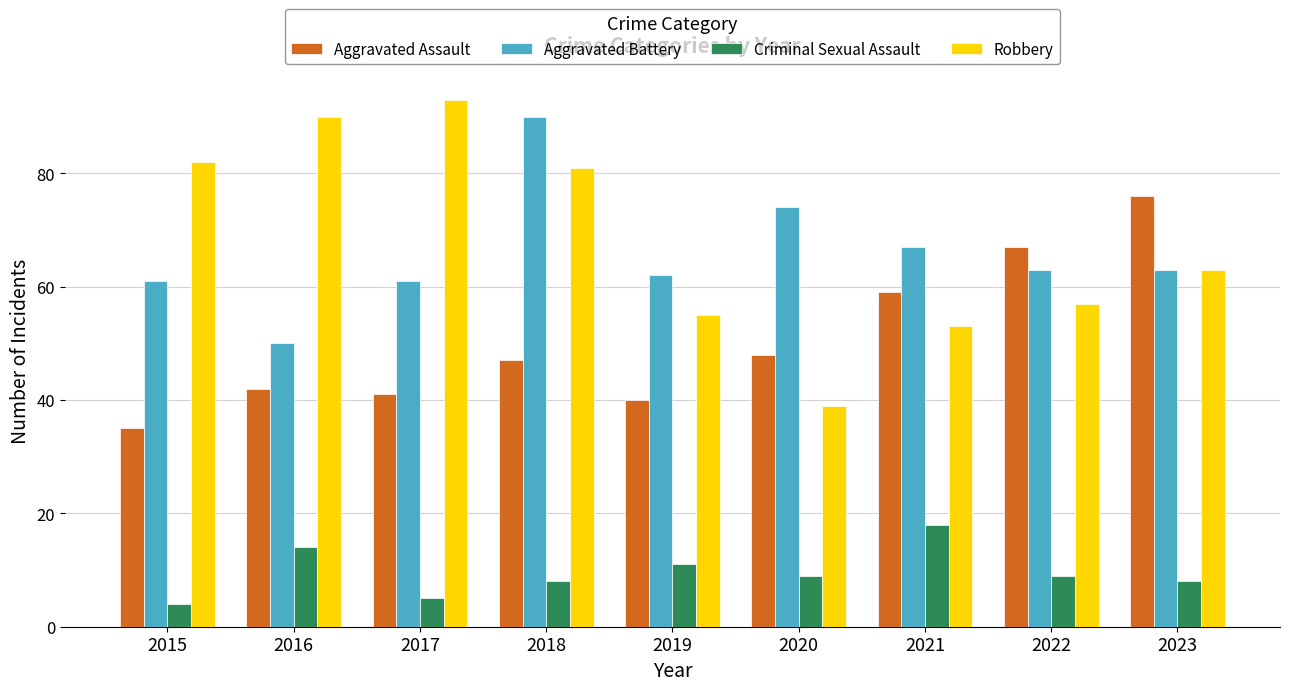

How many distinct data groups are displayed?

4